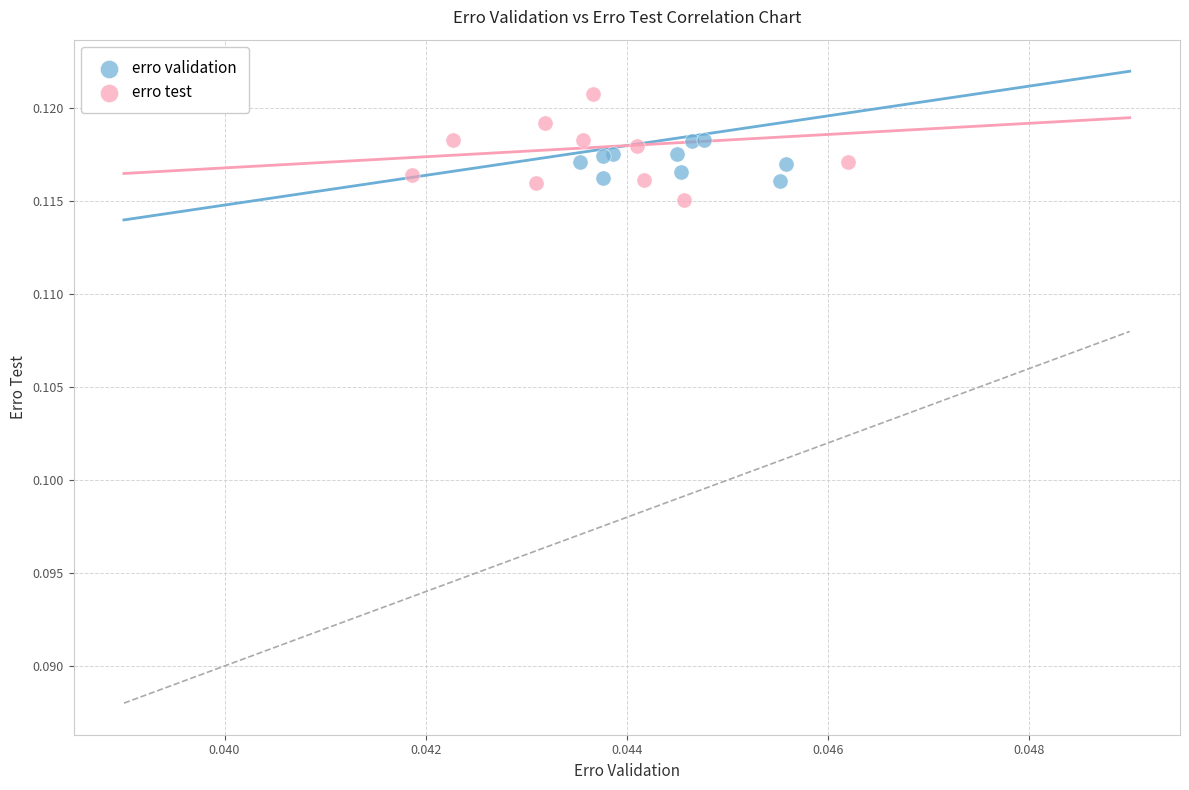

Which series has the widest spread of Y values?

erro test